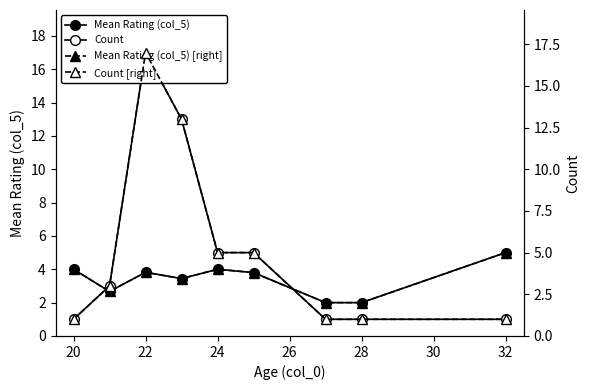

Reading left to right, transcribe all the data shown in this chart.

Mean Rating (col_5): 4.0	2.7	3.8	3.4	4.0	3.8	2.0	2.0	5.0
Count: 1.0	3.0	17.0	13.0	5.0	5.0	1.0	1.0	1.0
Mean Rating (col_5) [right]: 4.0	2.7	3.8	3.4	4.0	3.8	2.0	2.0	5.0
Count [right]: 1.0	3.0	17.0	13.0	5.0	5.0	1.0	1.0	1.0